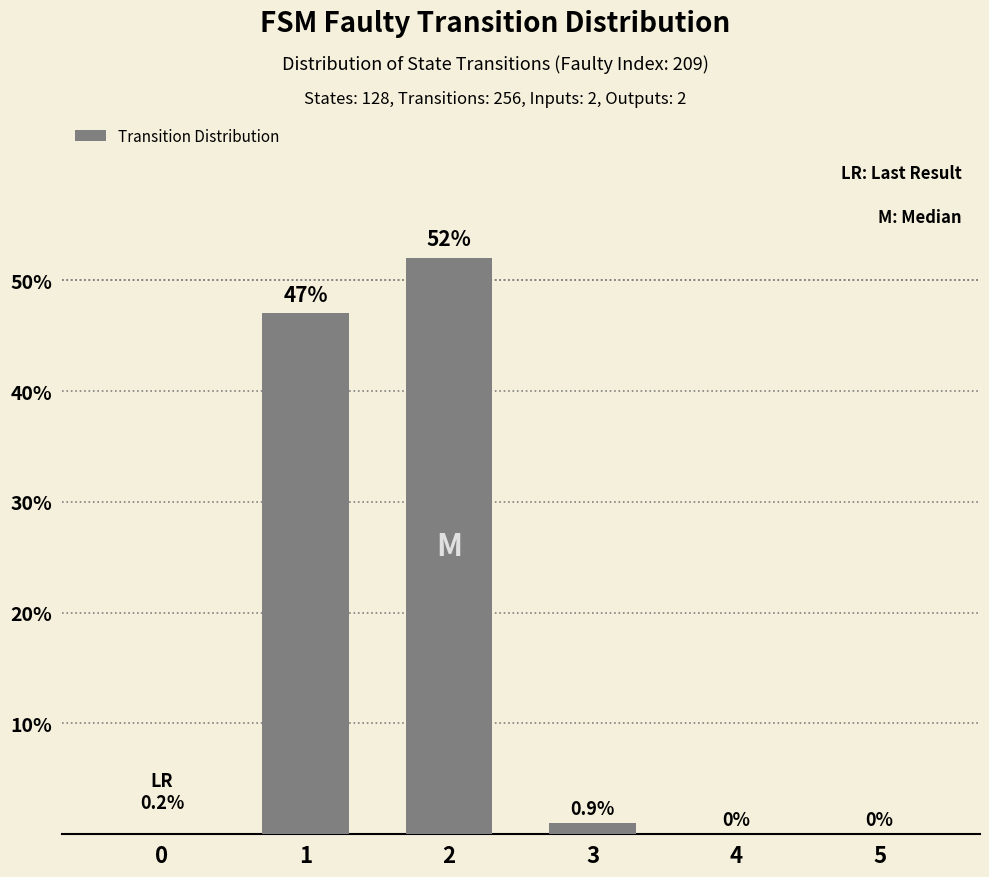

Are the bars grouped side by side (vs. stacked)?

No